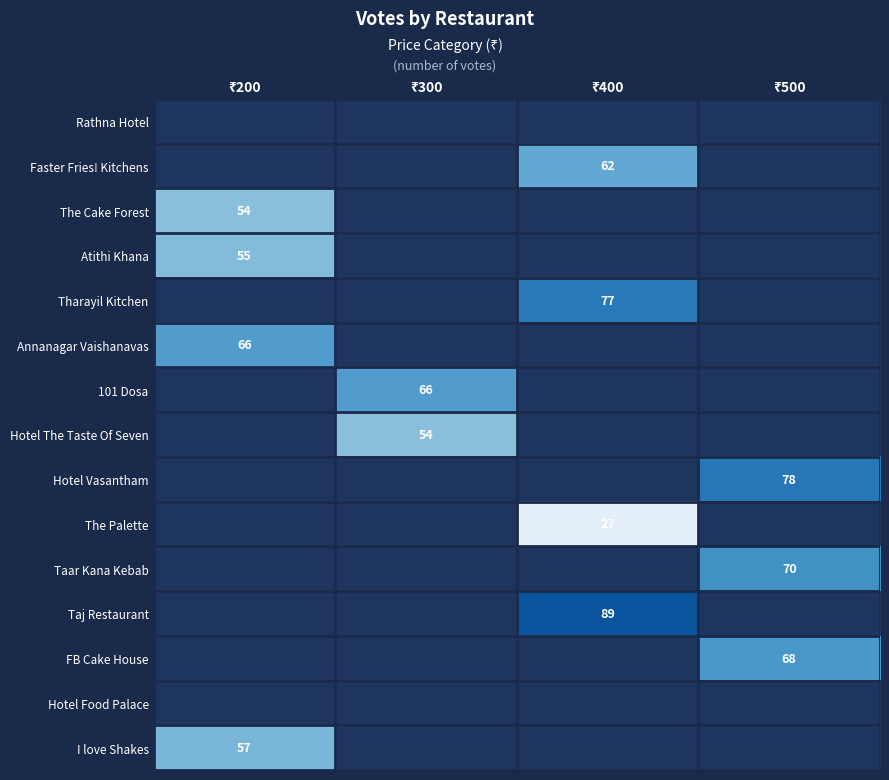

What is the greatest value displayed?

89.0